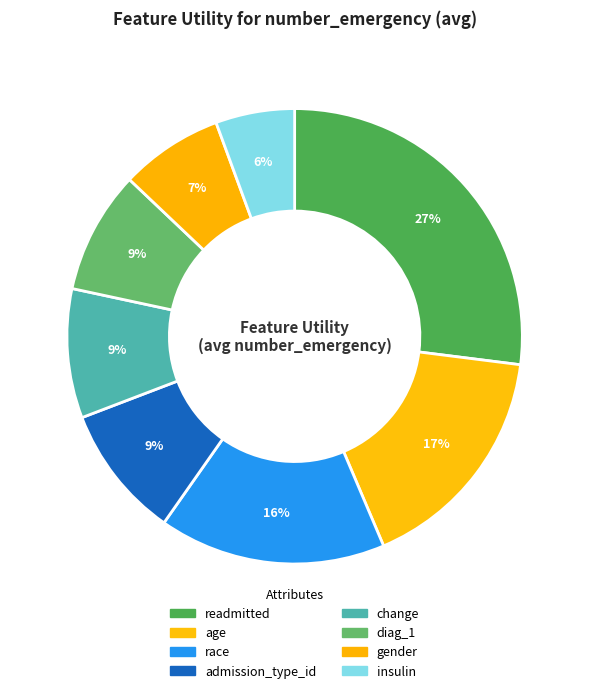

Count the number of slices in the pie.

8